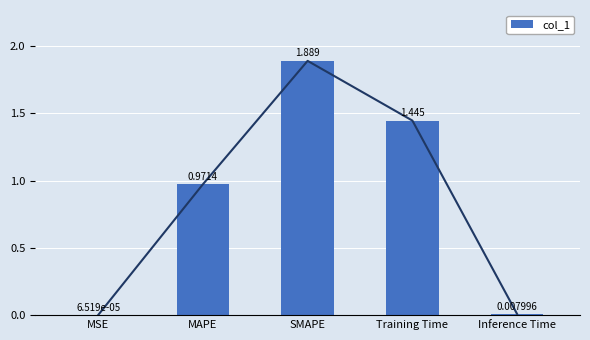

Reading left to right, extract all data points from this chart.

MSE=0.0	MAPE=1.0	SMAPE=1.9	Training Time=1.4	Inference Time=0.0